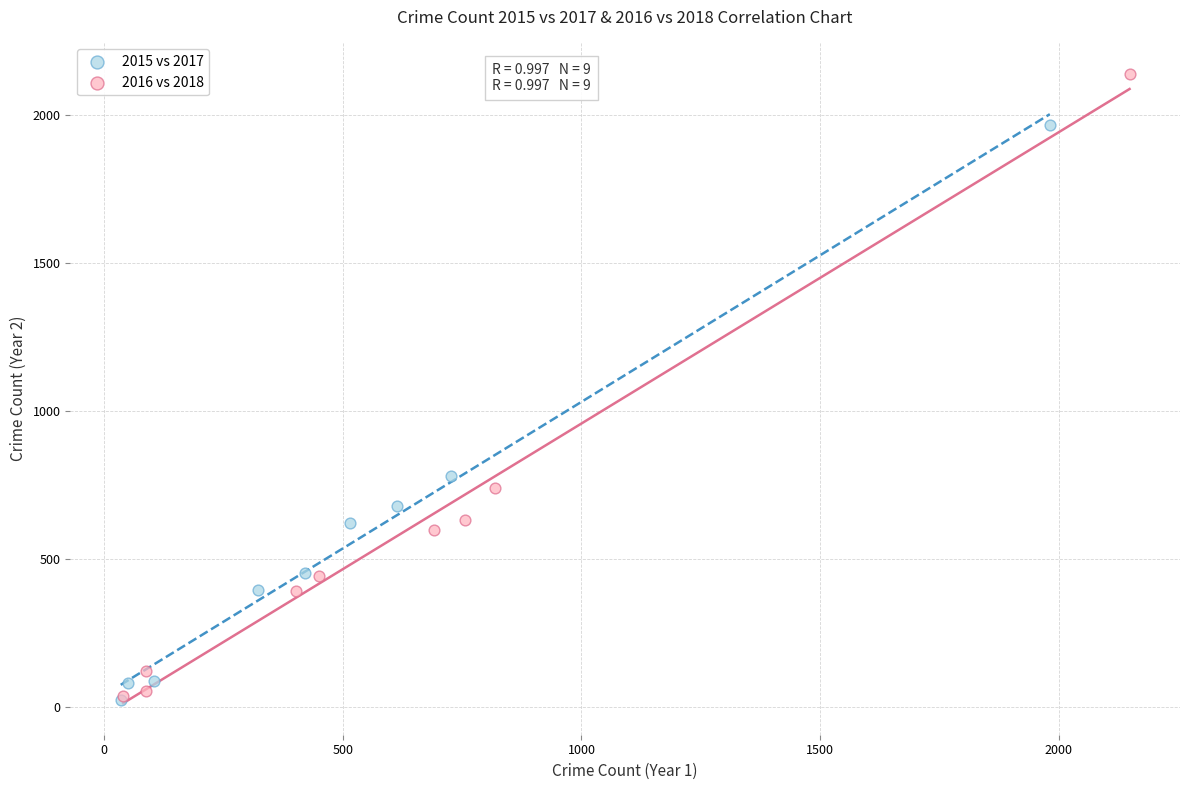

Which series has the largest Y range (max minus min)?

2016 vs 2018